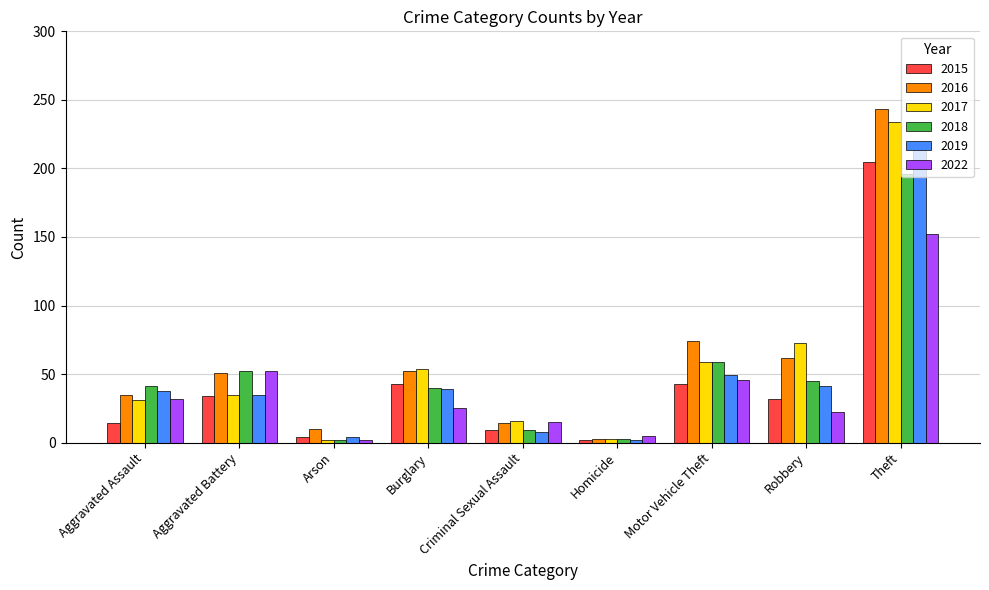

What is the difference between the highest and lowest values at Aggravated Assault?

27